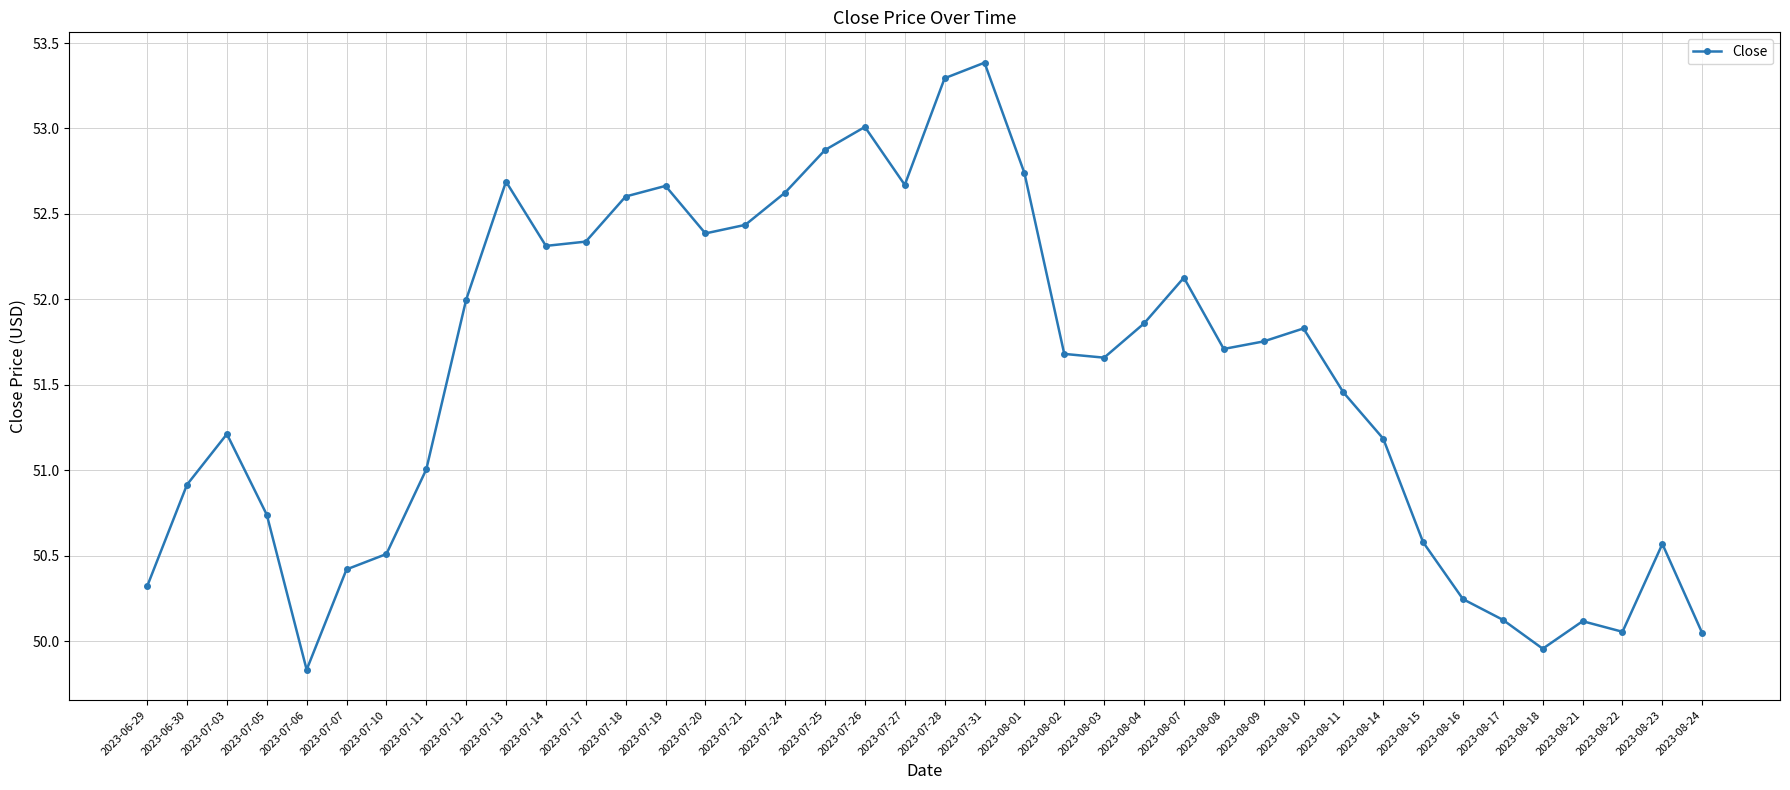

What is the approximate value at 2023-07-24?

52.6